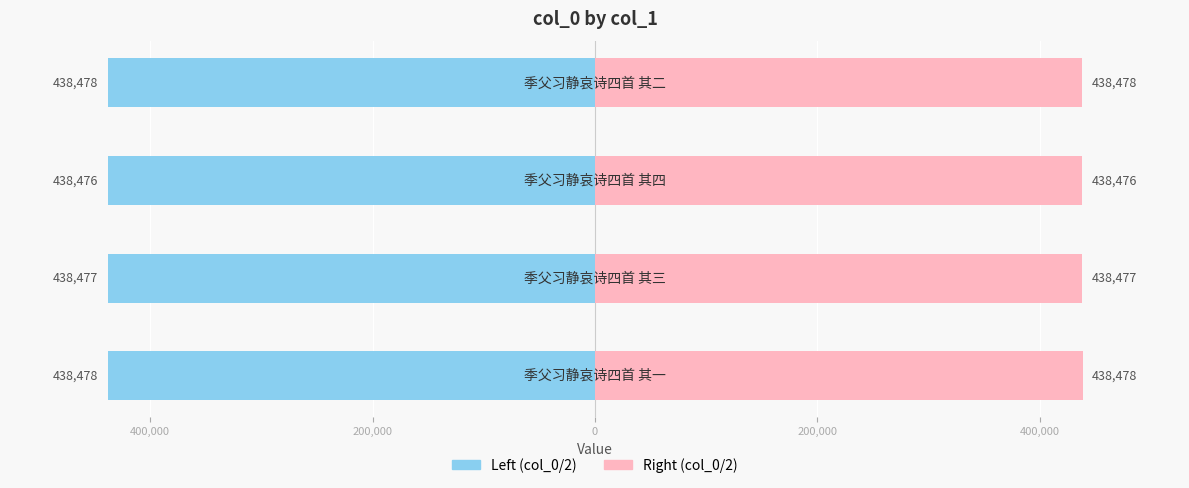

Reading right to left, transcribe all the data shown in this chart.

col_0 (left): 0=-438477.5	200,000=-438476.5	400,000=-438477.0	600,000=-438478.0
col_0 (right): 0=438477.5	200,000=438476.5	400,000=438477.0	600,000=438478.0